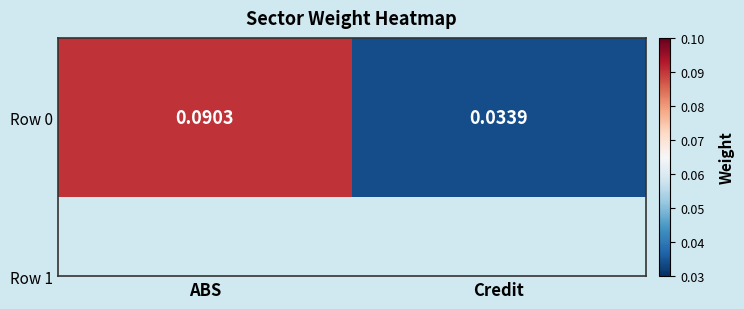

Reading left to right, transcribe all the data shown in this chart.

ABS=0.1	Credit=0.0